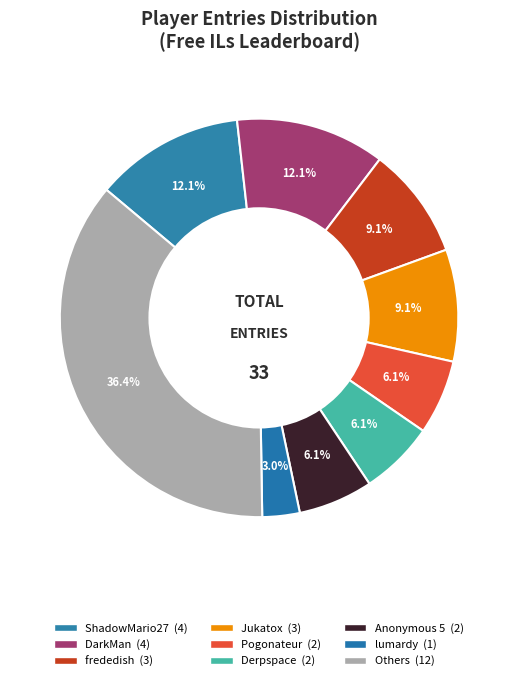

Does any single category account for the majority?

No